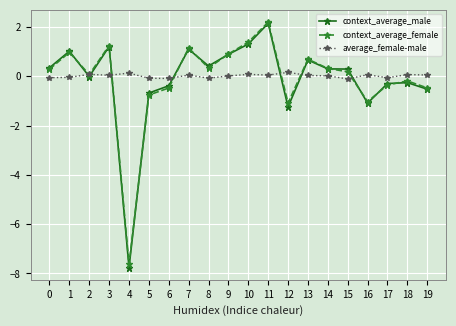

What is the value of the average_female-male point at the 17th from the left?

0.1